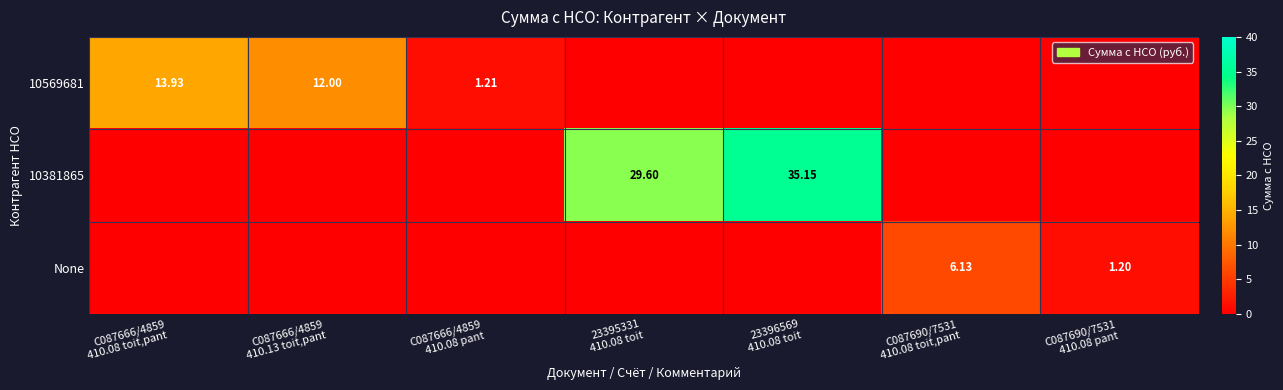

What is the maximum value for 10569681?

13.9